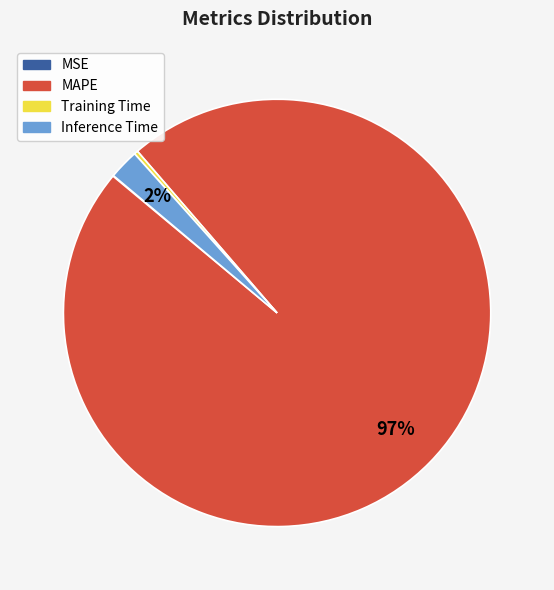

The Inference Time slice represents 2% of the pie. True or false?

True